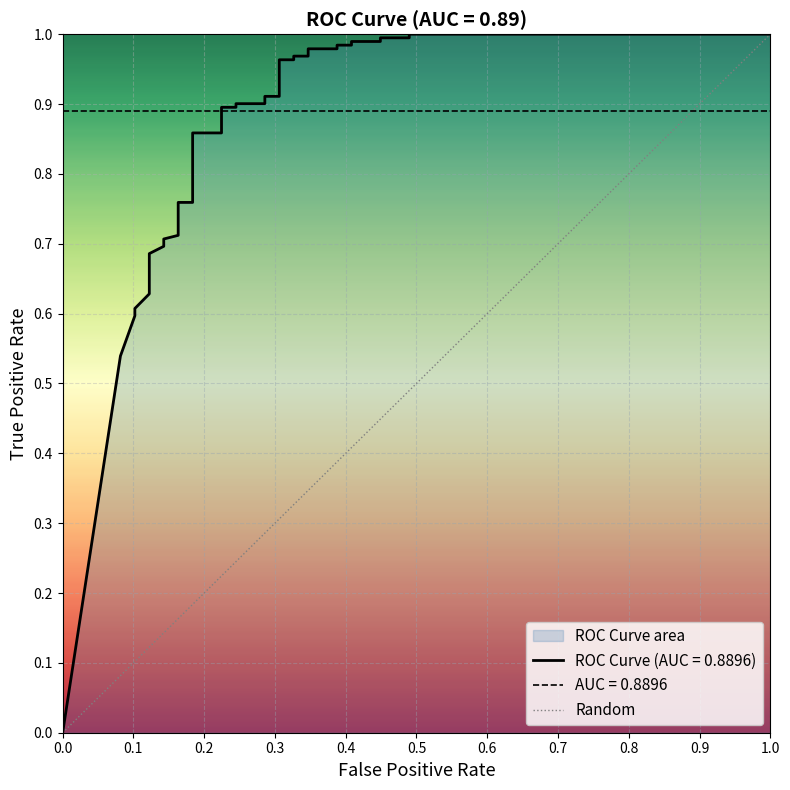

List the labels in order of value, smallest first.

0.0, 1.0